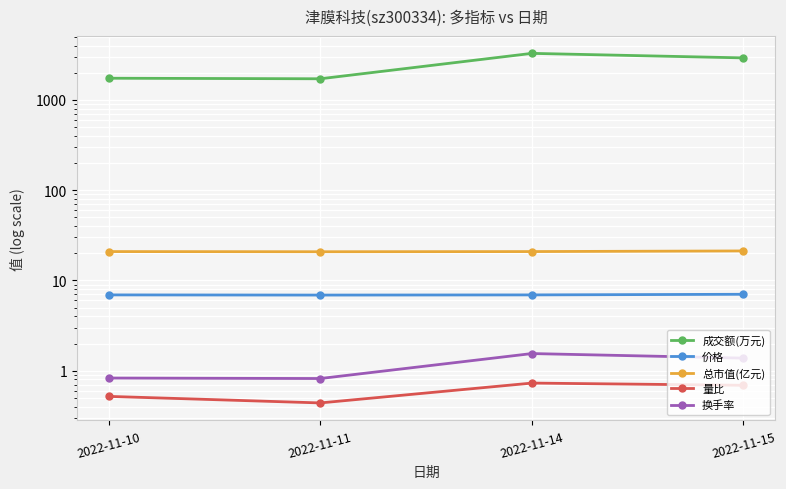

How many series are shown in this chart?

5